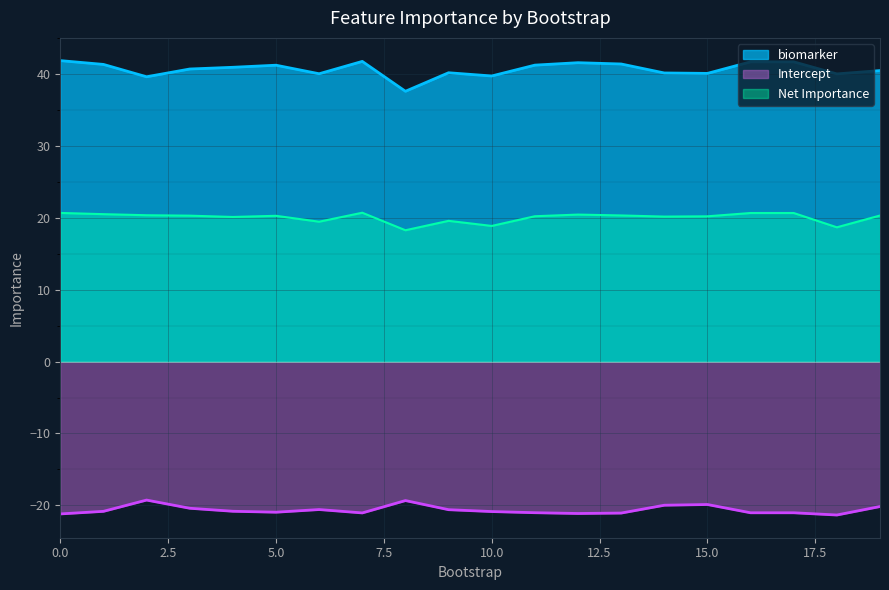

True or false: Intercept and biomarker intersect in this chart.

False